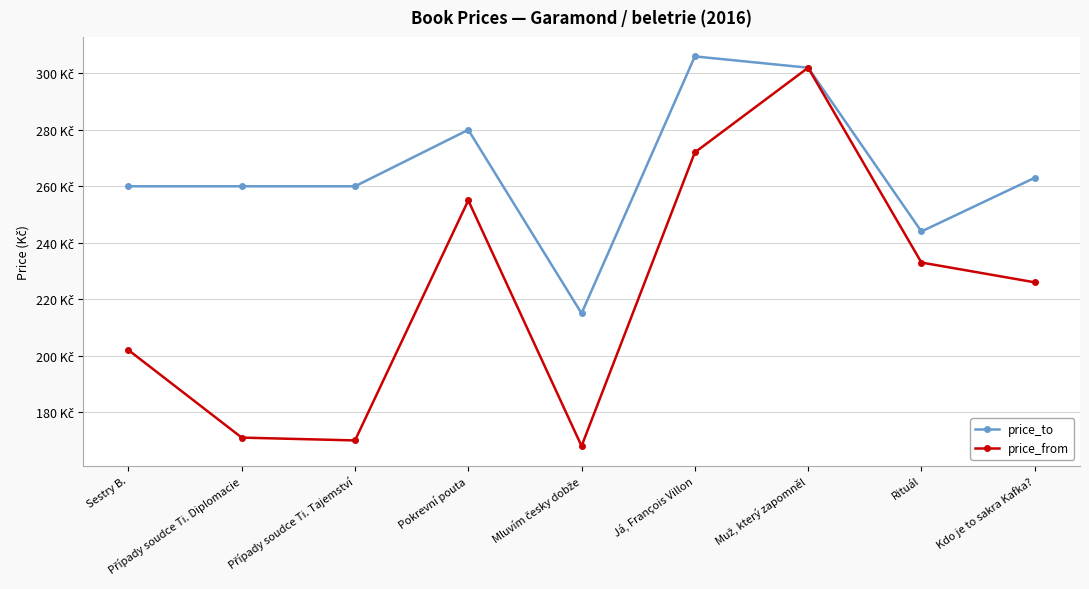

True or false: price_to has a value of 280 at Pokrevní pouta.

True